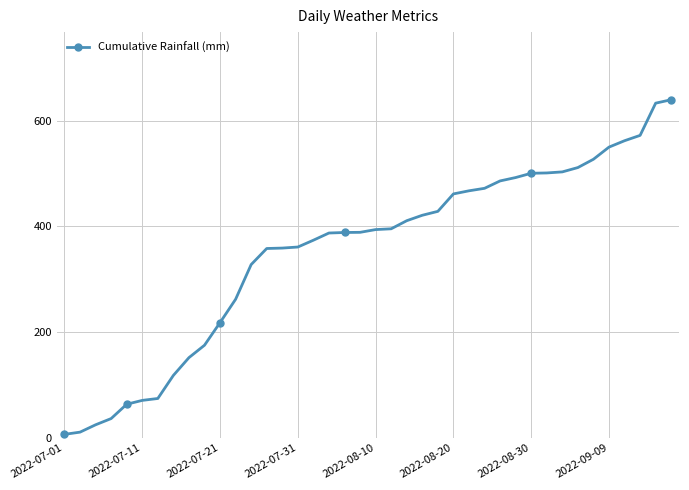

What is the difference between the second highest and second lowest values?

622.7